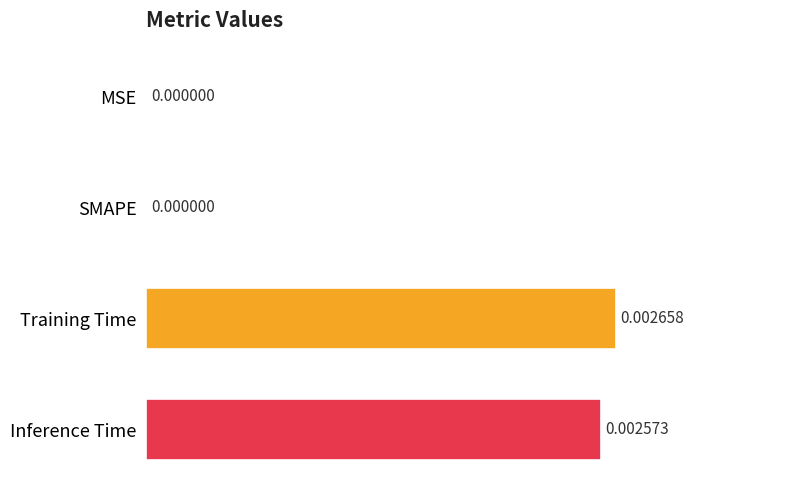

At which category does the chart reach its peak across all series?

Training Time